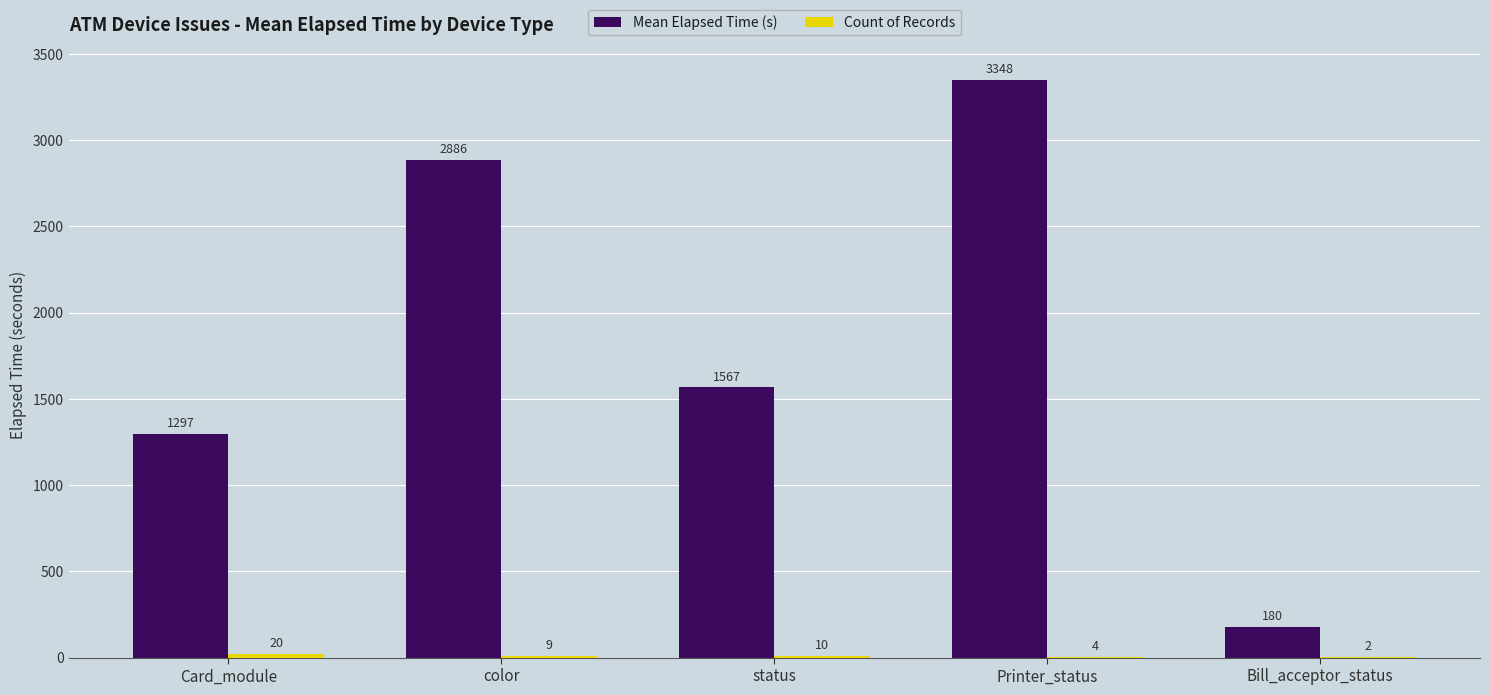

Where is Mean Elapsed Time (s) nearest to the value 1764?

status